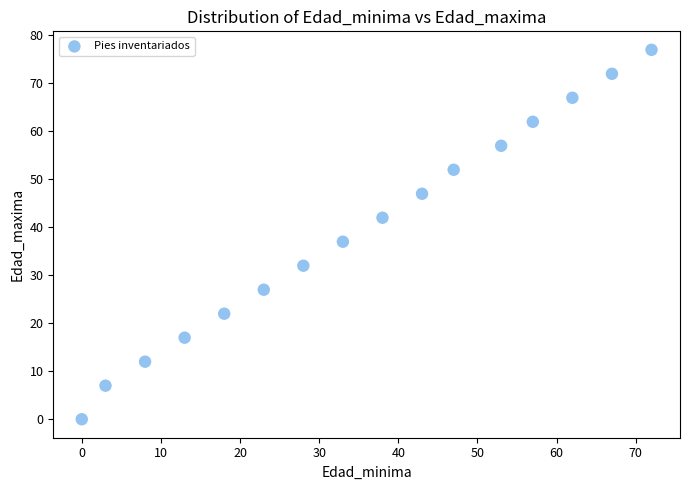

What is the range of Y values (max minus min)?

77